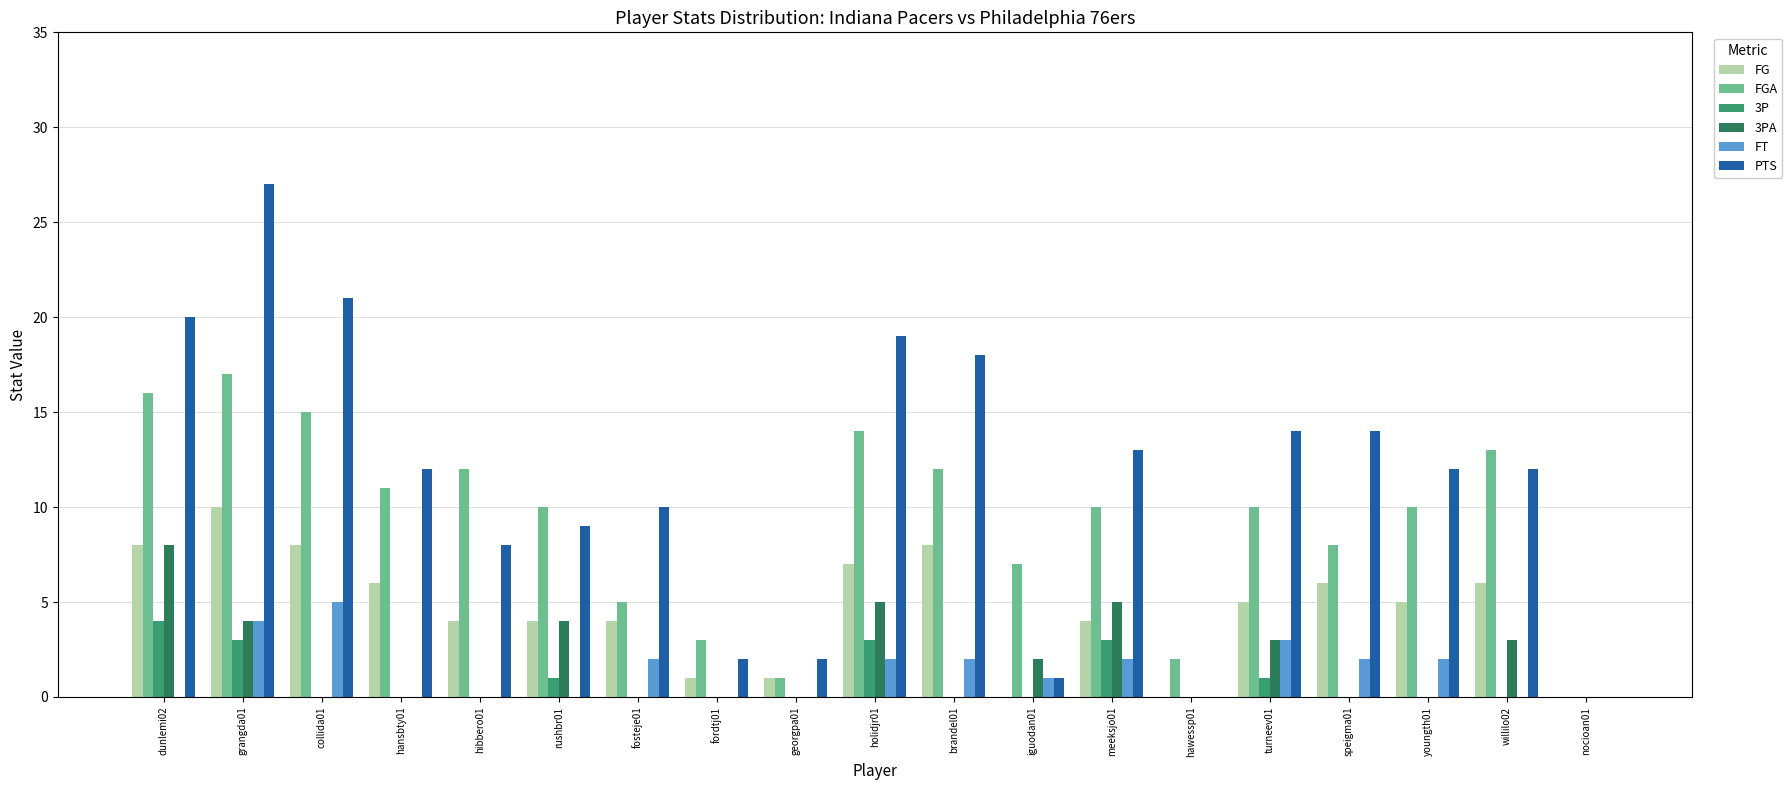

Which series has the largest total across all categories?

PTS